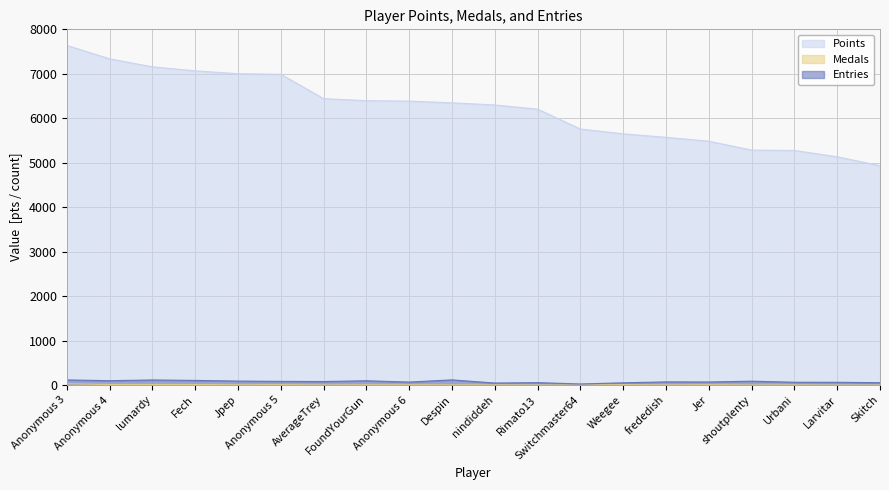

Is the value of Medals at Skitch greater than the value of Entries at Switchmaster64?

No